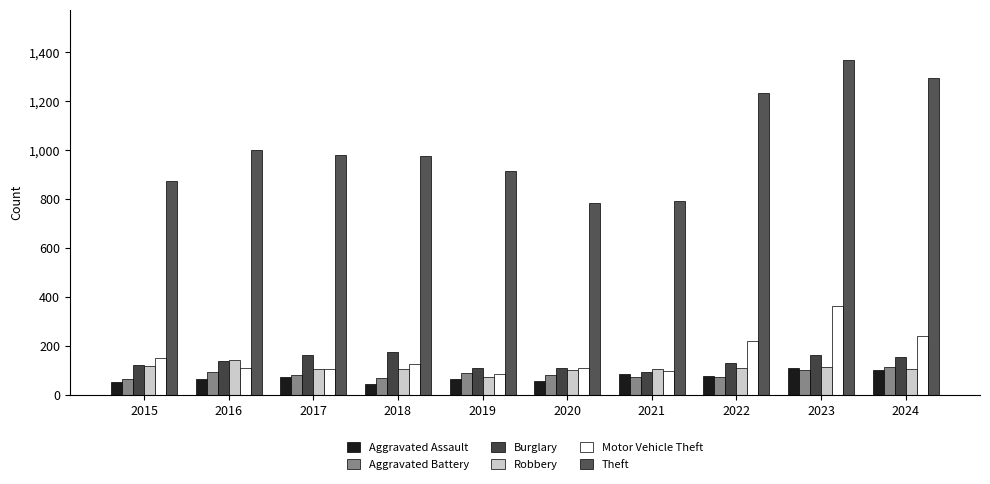

What is the value of the Robbery bar at the 5th from the left?

75